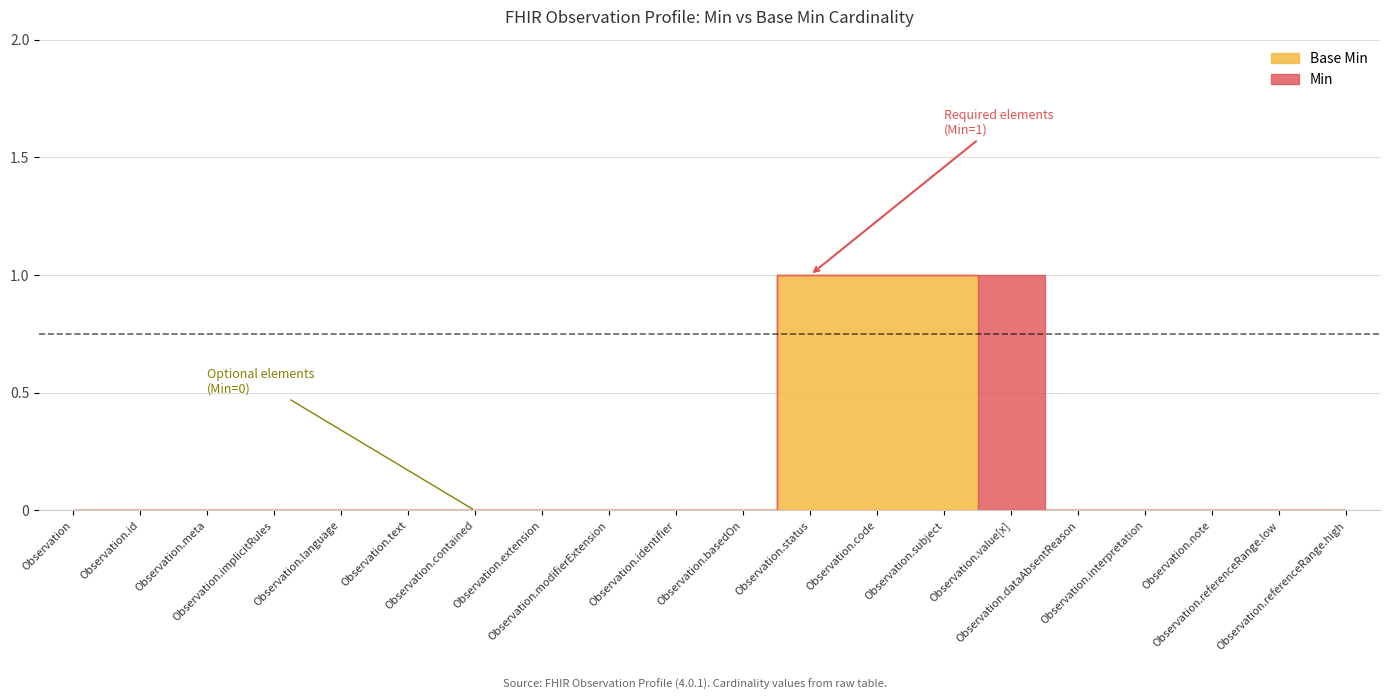

At which label does Min reach its peak?

Observation.status